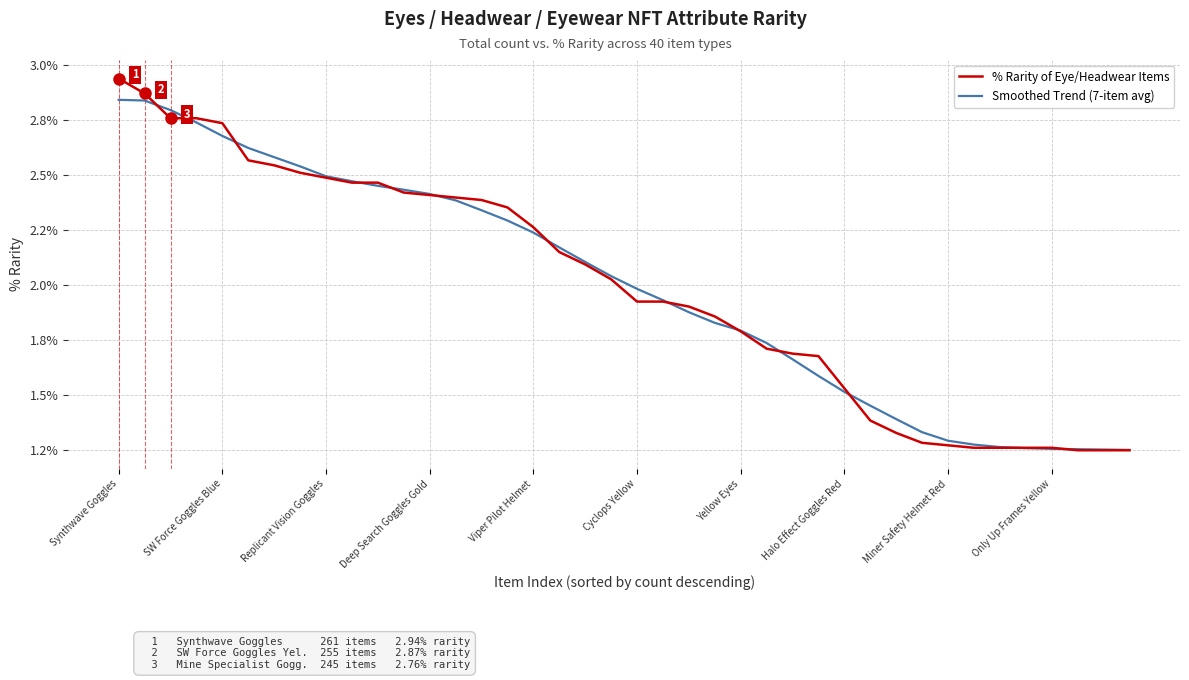

What are all the series names shown in the legend?

% Rarity of Eye/Headwear Items, Smoothed Trend (7-item avg)